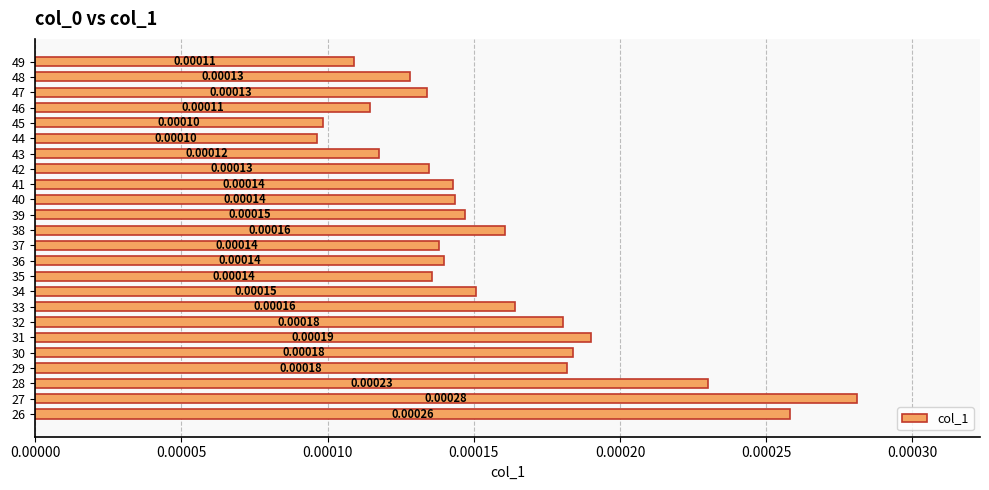

Between 48 and 35, which is larger?

35